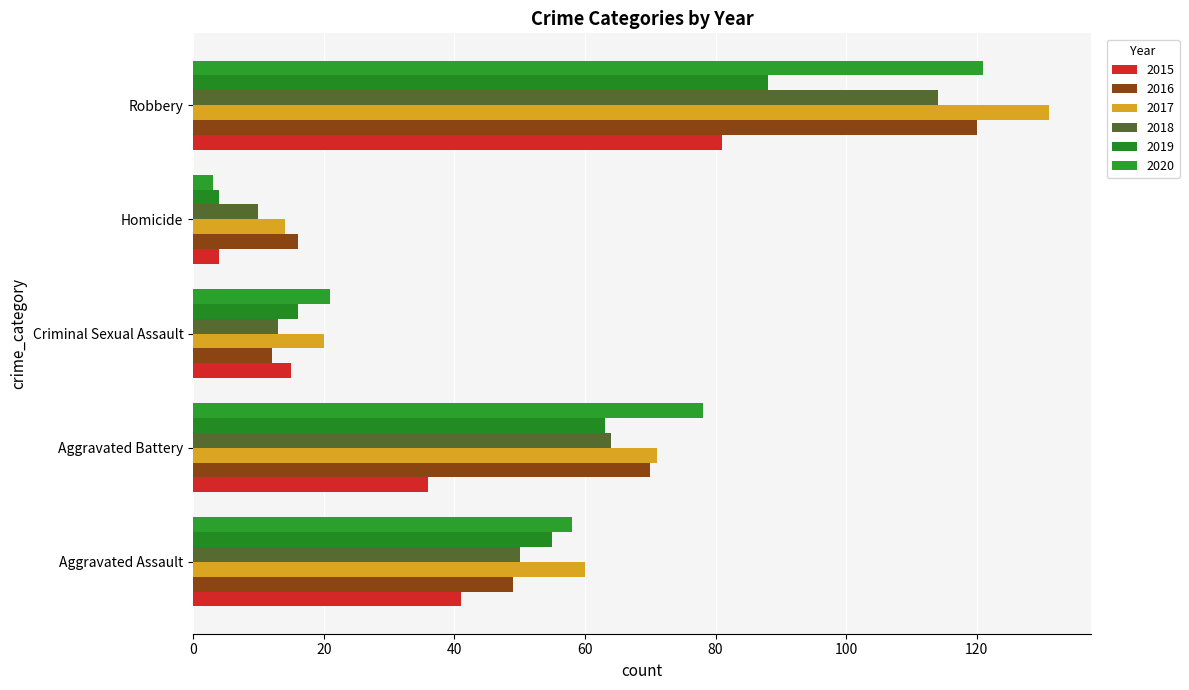

Reading left to right, list all the values displayed in this chart.

2015: Aggravated Assault=41	Aggravated Battery=36	Criminal Sexual Assault=15	Homicide=4	Robbery=81
2016: Aggravated Assault=49	Aggravated Battery=70	Criminal Sexual Assault=12	Homicide=16	Robbery=120
2017: Aggravated Assault=60	Aggravated Battery=71	Criminal Sexual Assault=20	Homicide=14	Robbery=131
2018: Aggravated Assault=50	Aggravated Battery=64	Criminal Sexual Assault=13	Homicide=10	Robbery=114
2019: Aggravated Assault=55	Aggravated Battery=63	Criminal Sexual Assault=16	Homicide=4	Robbery=88
2020: Aggravated Assault=58	Aggravated Battery=78	Criminal Sexual Assault=21	Homicide=3	Robbery=121